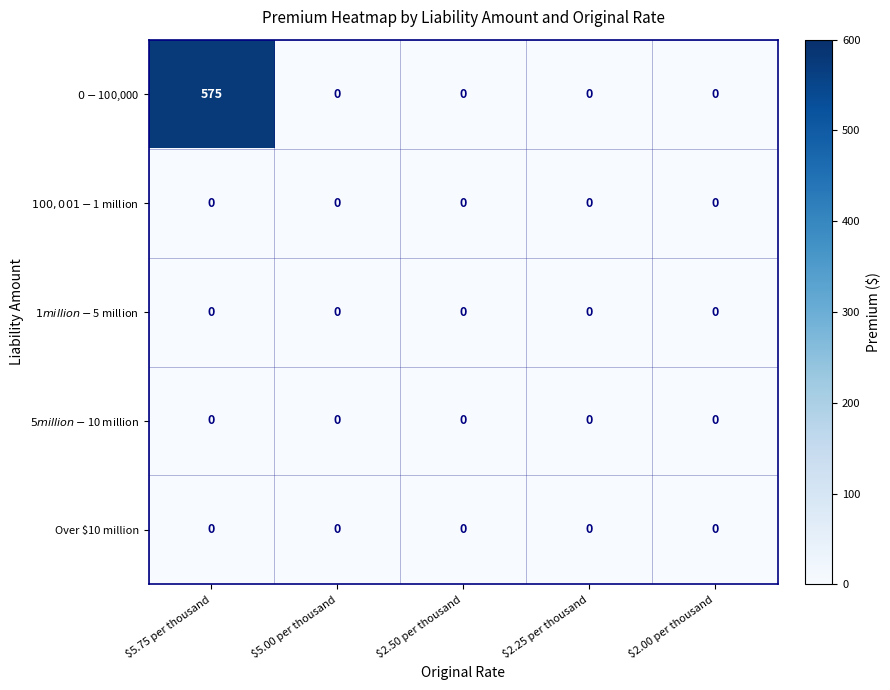

At which category is the sum across all series the highest?

$5.75 per thousand